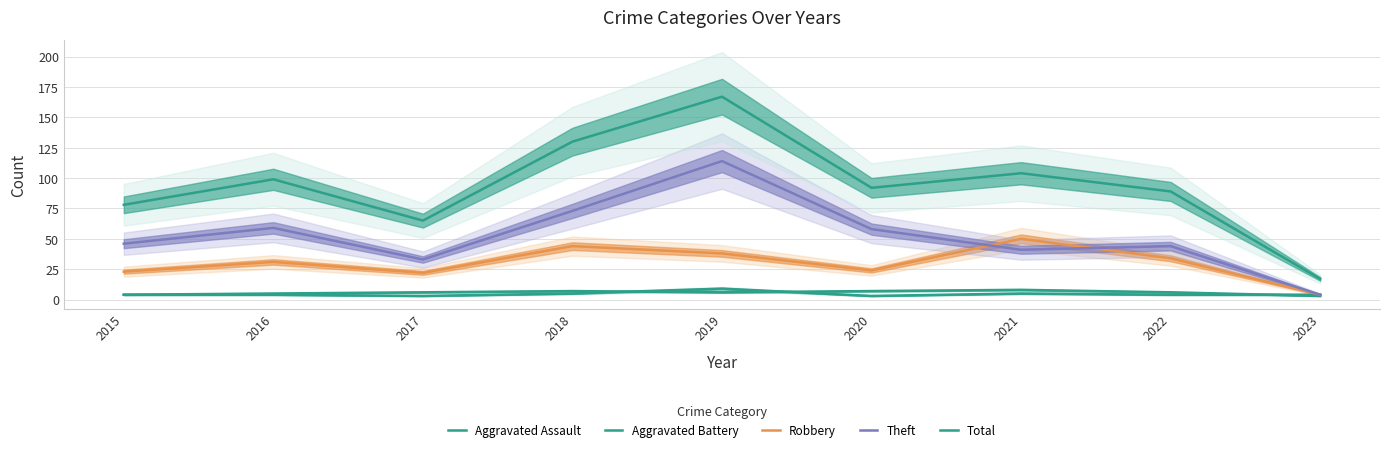

How many data points does each series have?

9